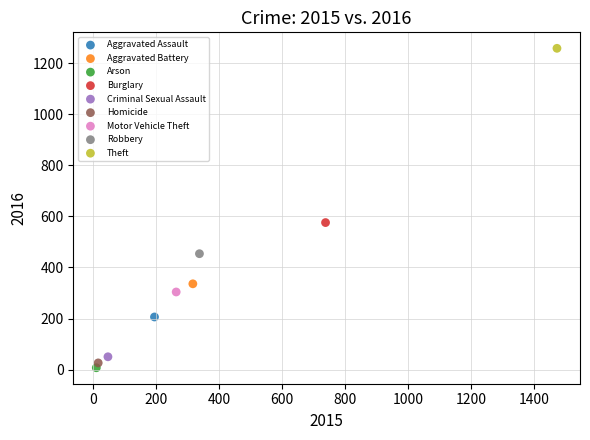

What are all the series names shown in the legend?

Aggravated Assault, Aggravated Battery, Arson, Burglary, Criminal Sexual Assault, Homicide, Motor Vehicle Theft, Robbery, Theft